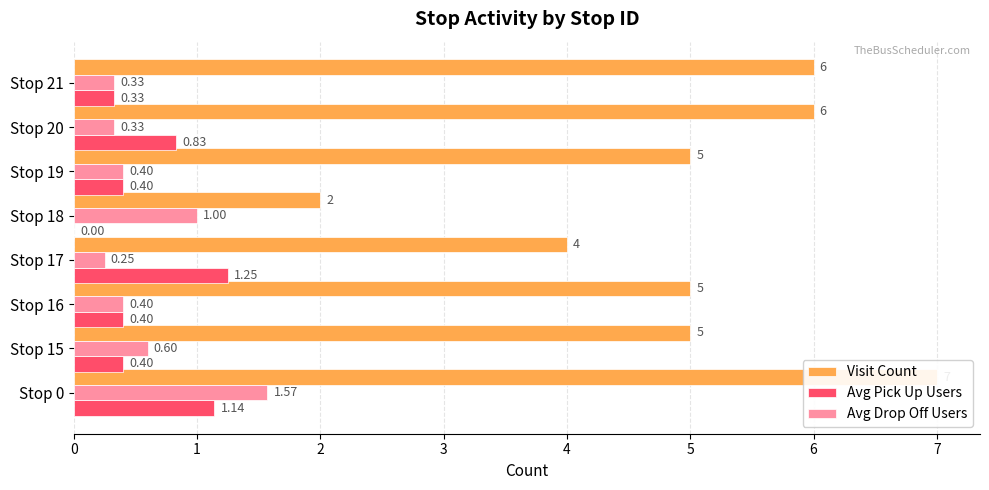

Reading right to left, list all the values displayed in this chart.

Visit Count: 6.0	6.0	5.0	2.0	4.0	5.0	5.0	7.0
Avg Pick Up Users: 0.3	0.8	0.4	0.0	1.2	0.4	0.4	1.1
Avg Drop Off Users: 0.3	0.3	0.4	1.0	0.2	0.4	0.6	1.6